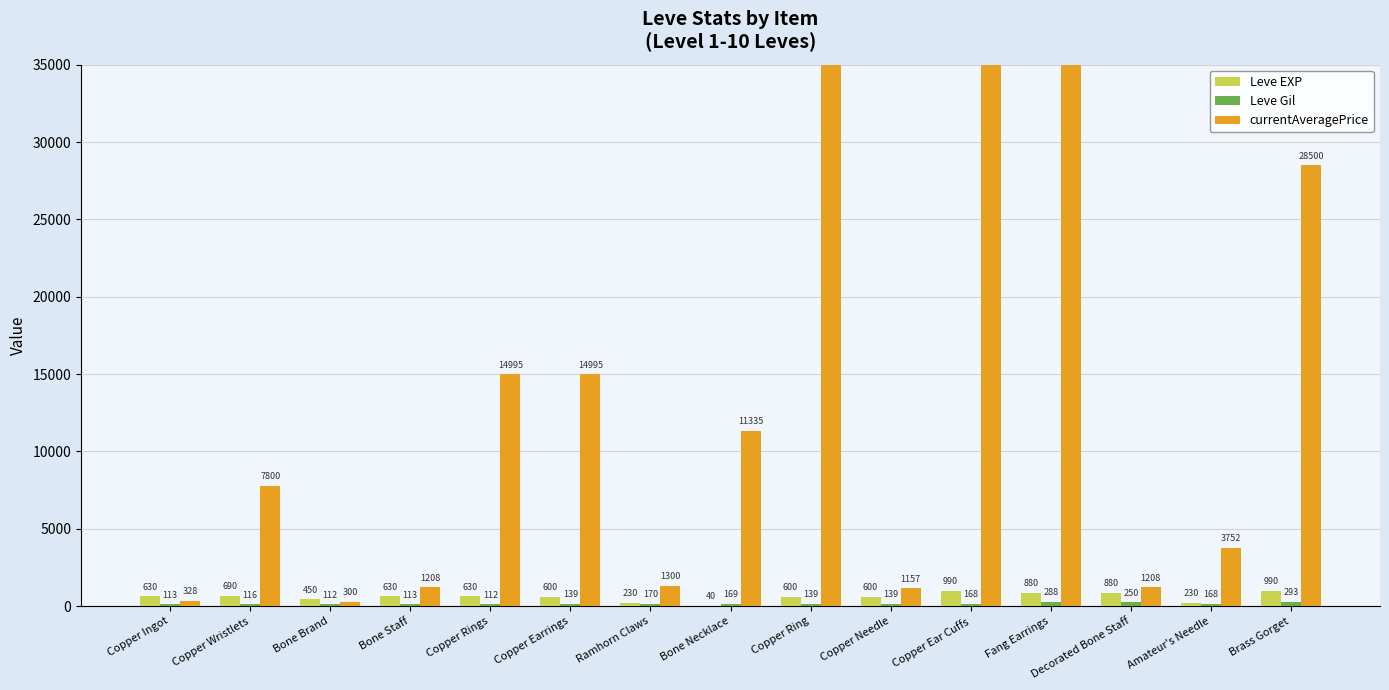

How many groups of bars are there?

15